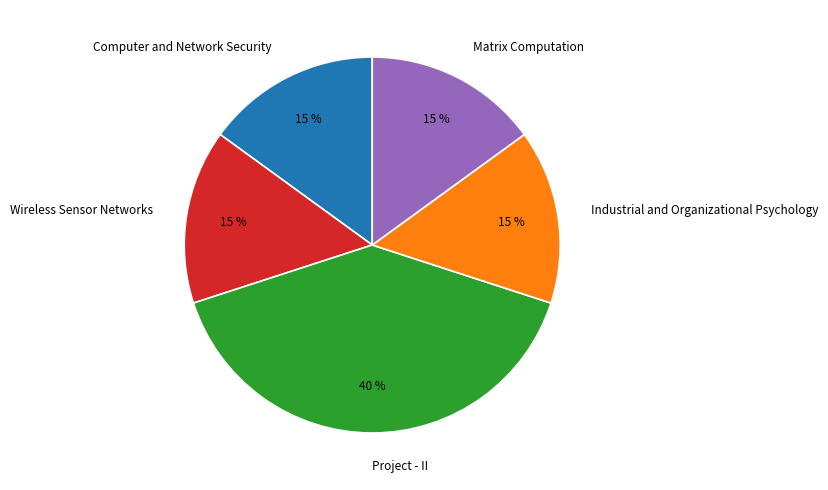

To the nearest percent, what is the average slice percentage?

20%